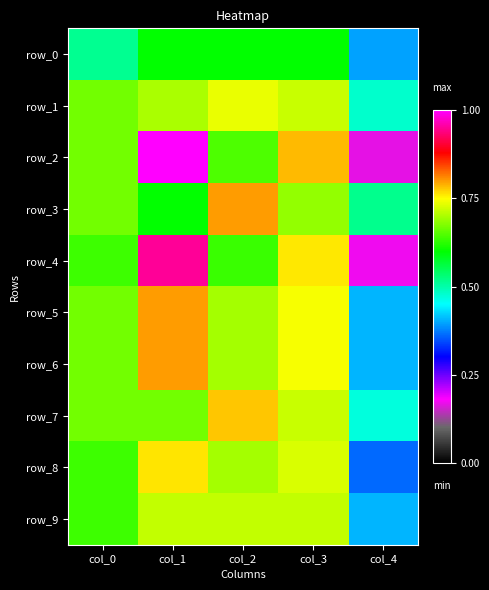

How many row_5 values are between 0 and 1?

5